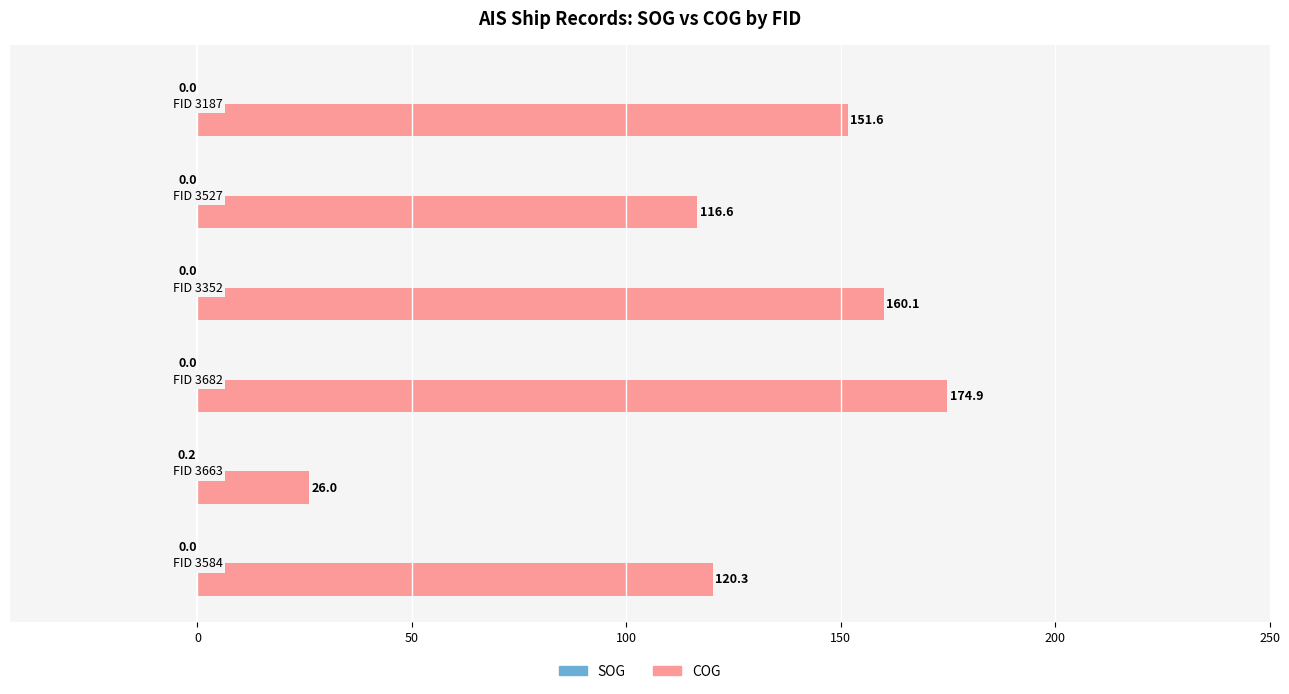

Which series has the largest total across all categories?

COG